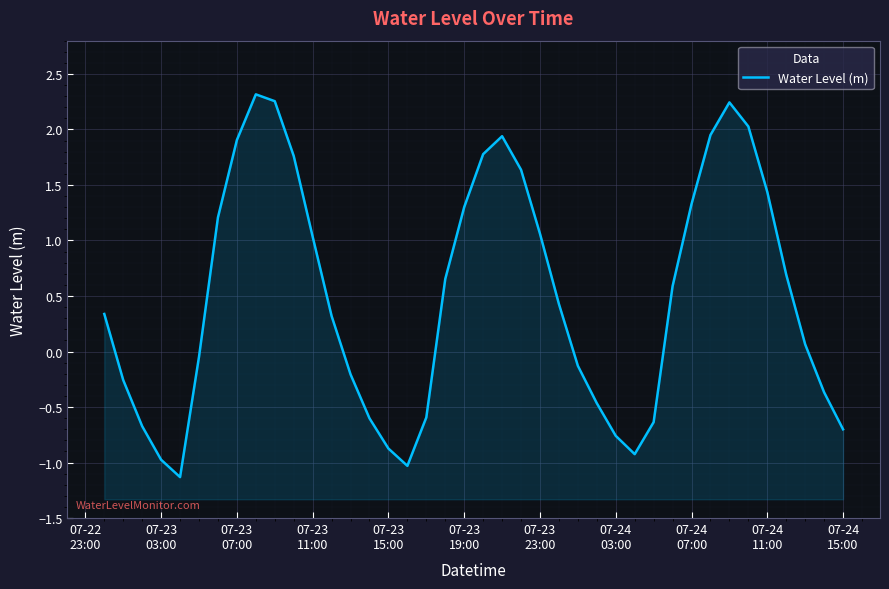

Where does the data first go above 0?

07-22
23:00